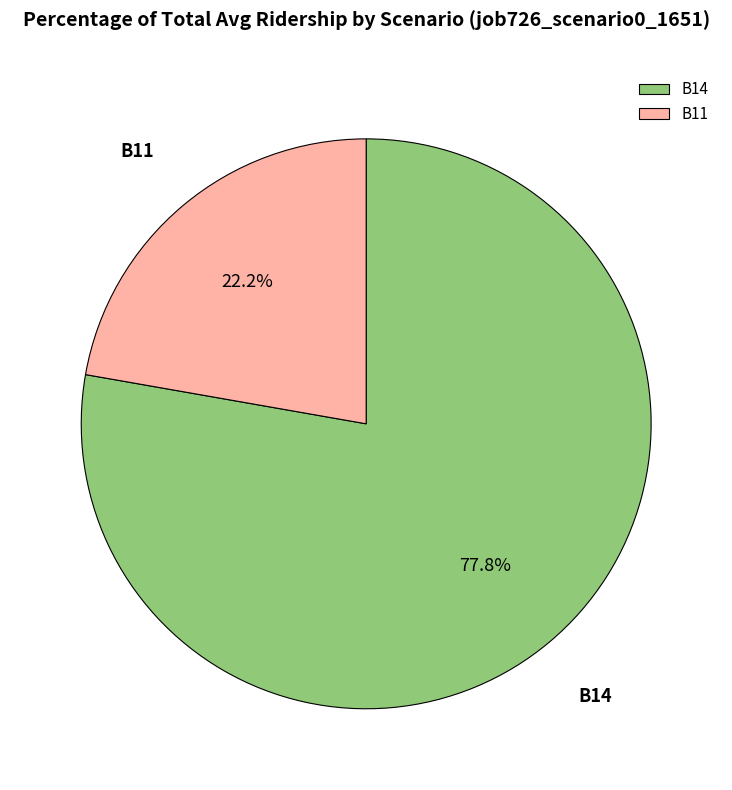

To the nearest percent, what is the average slice percentage?

50%